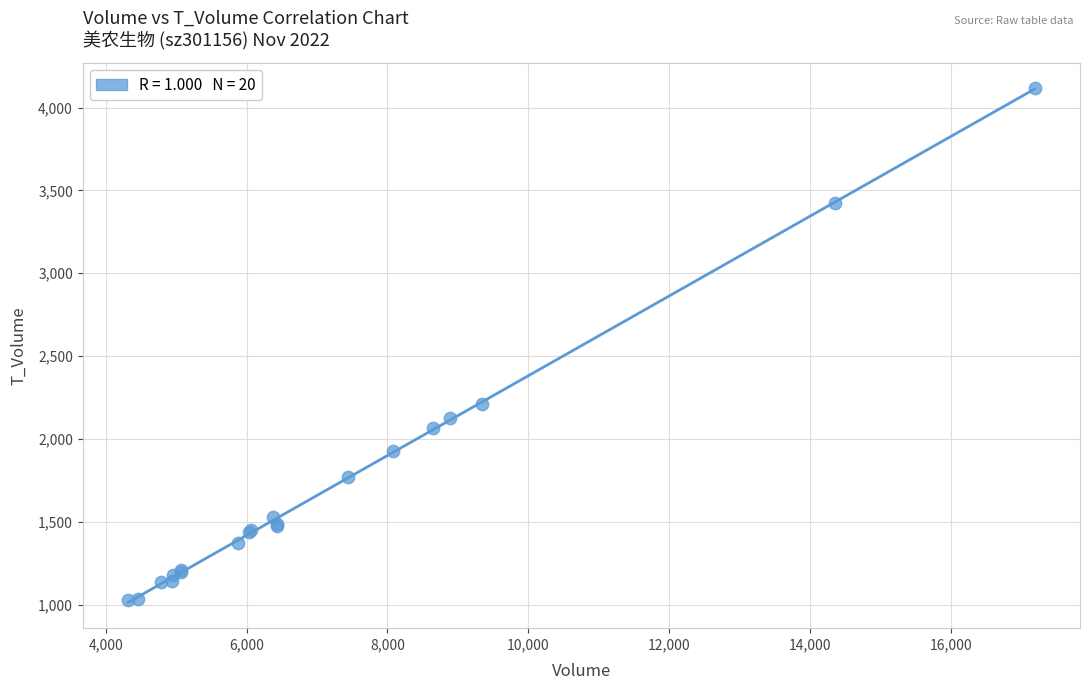

What Y value in the scatter plot is closest to 2572?

2213